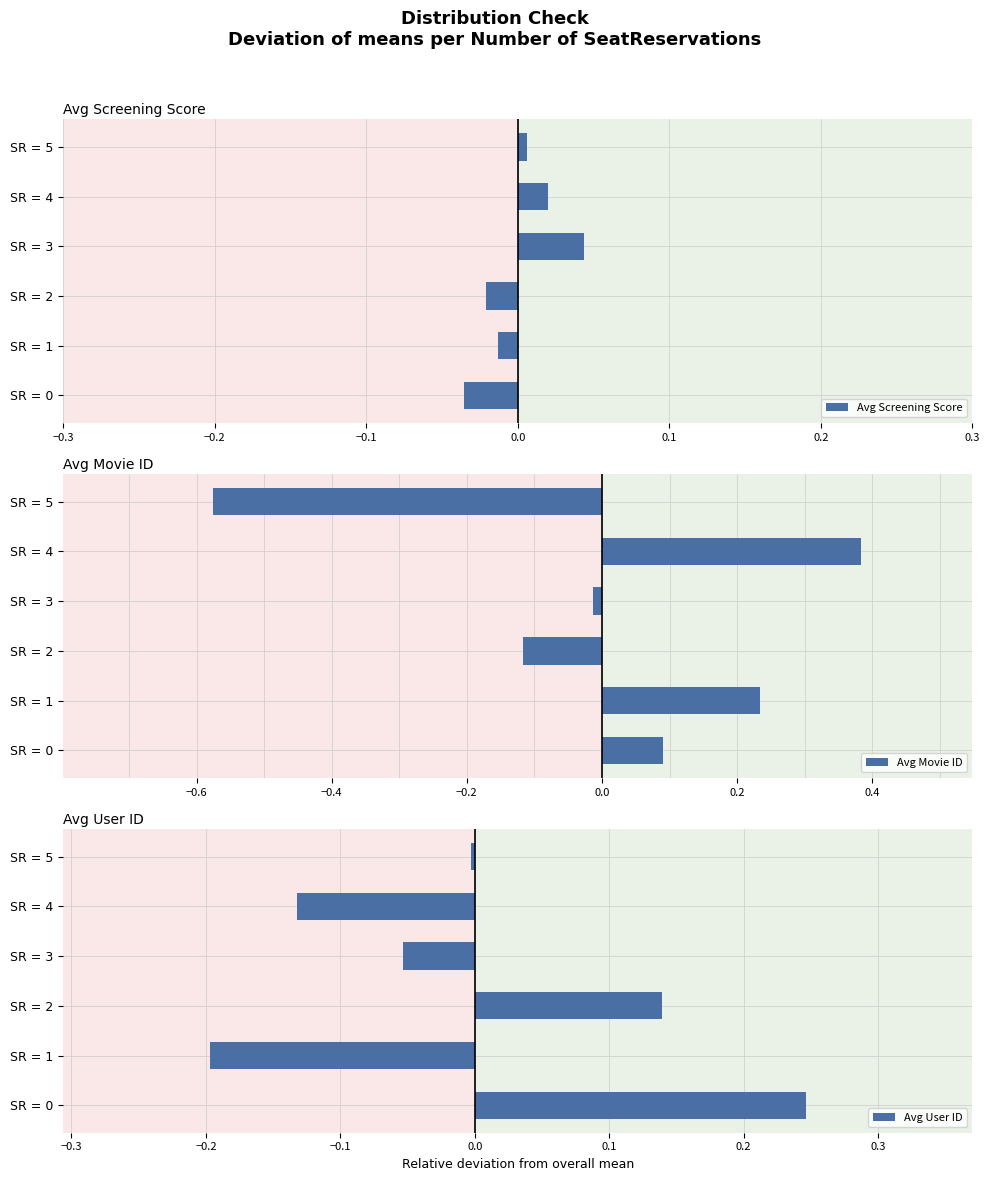

Which category has the highest value in the Avg Screening Score series?

SR = 3